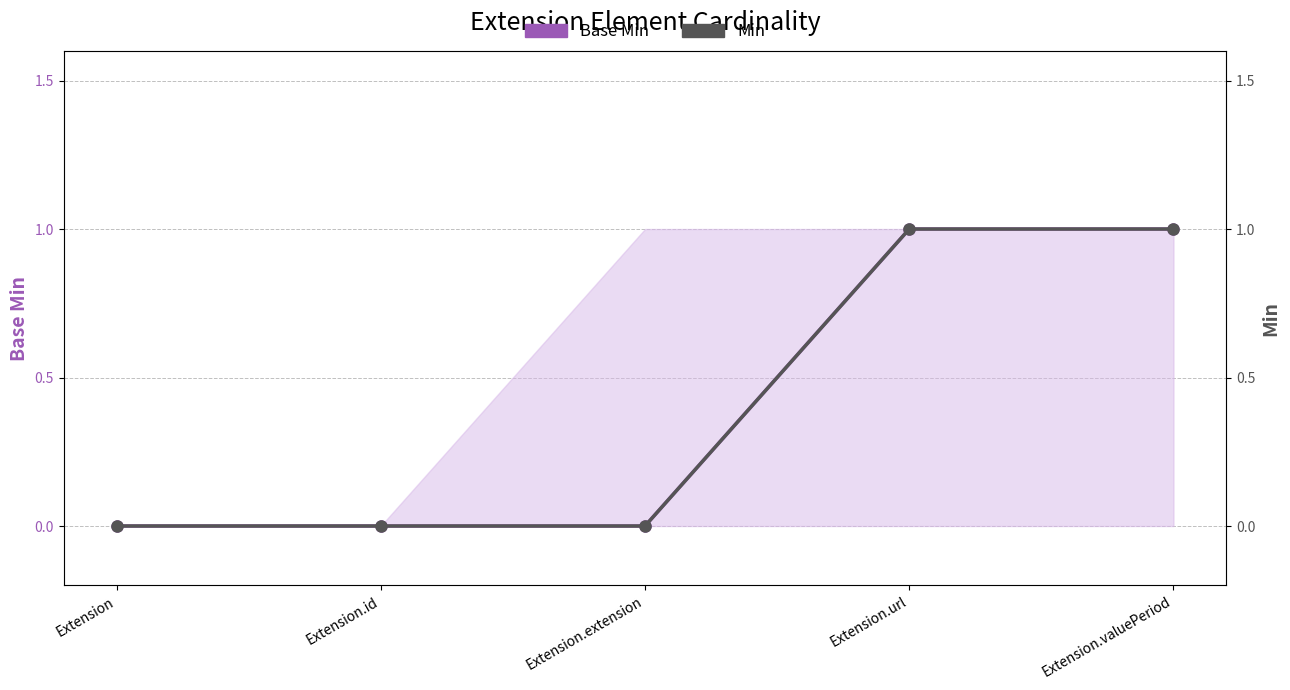

True or false: Min and Base Min intersect in this chart.

False